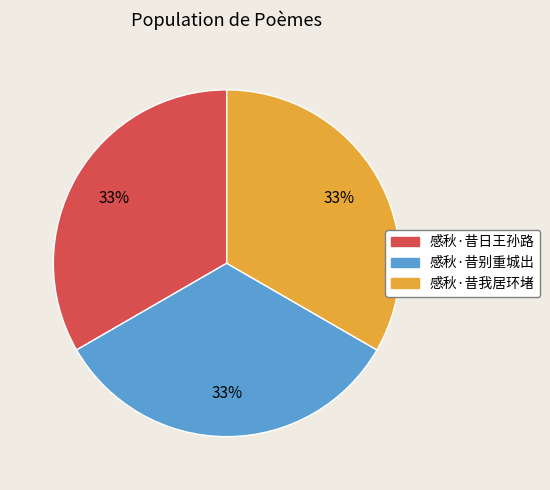

How many slices are in this pie chart?

3